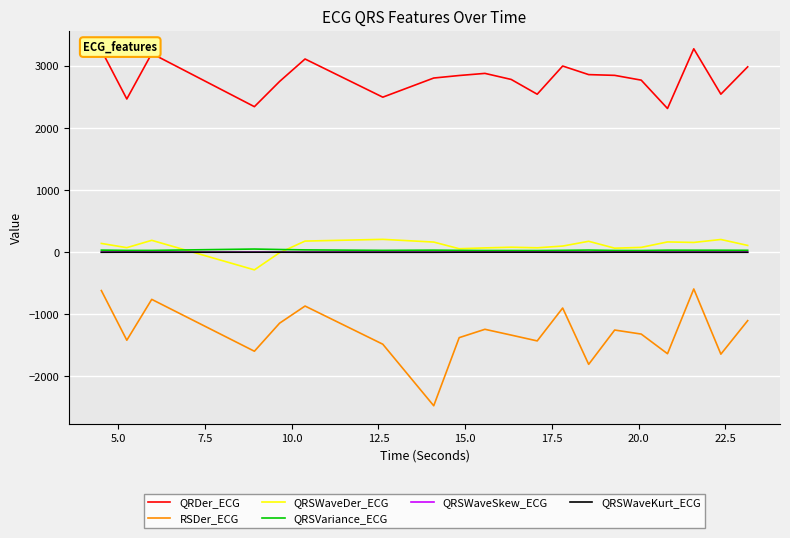

Which series has the largest total across all categories?

QRDer_ECG